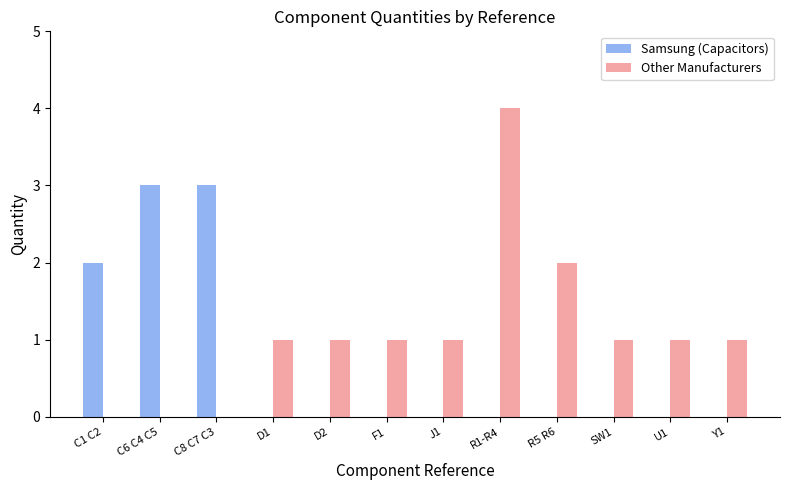

True or false: Other Manufacturers has a value of 2 at D2.

False